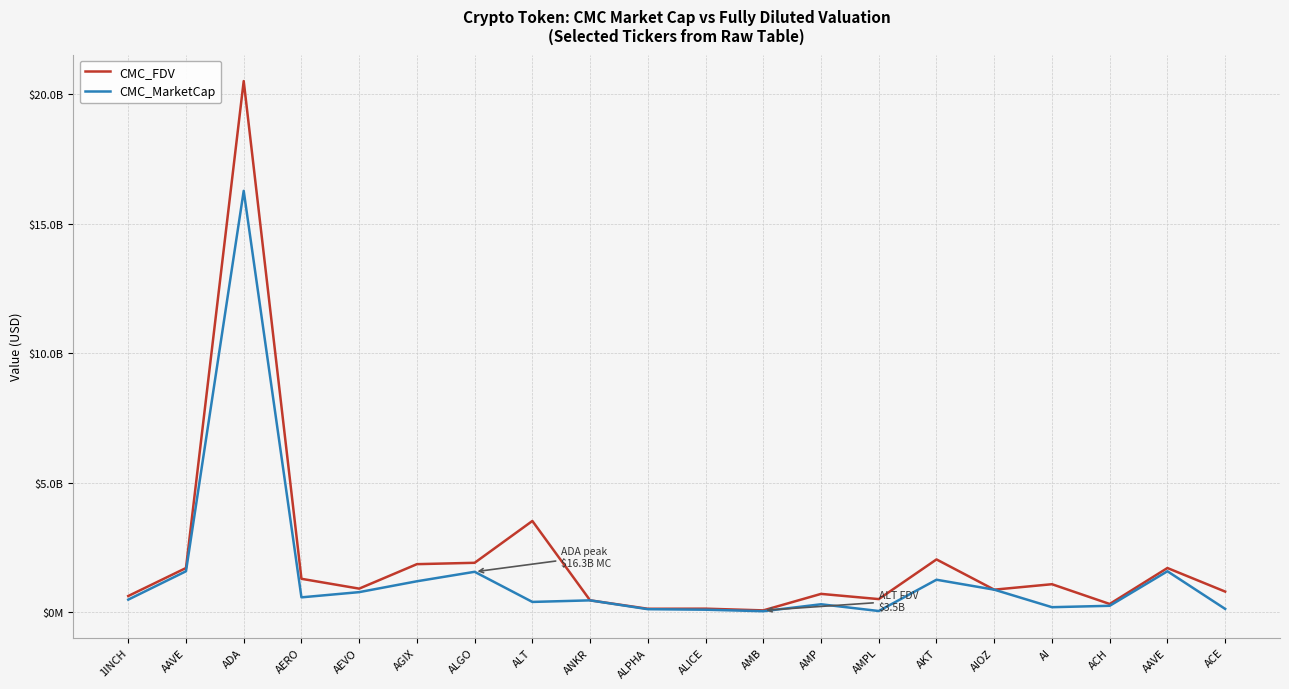

Between ACE and AAVE, which is larger?

AAVE